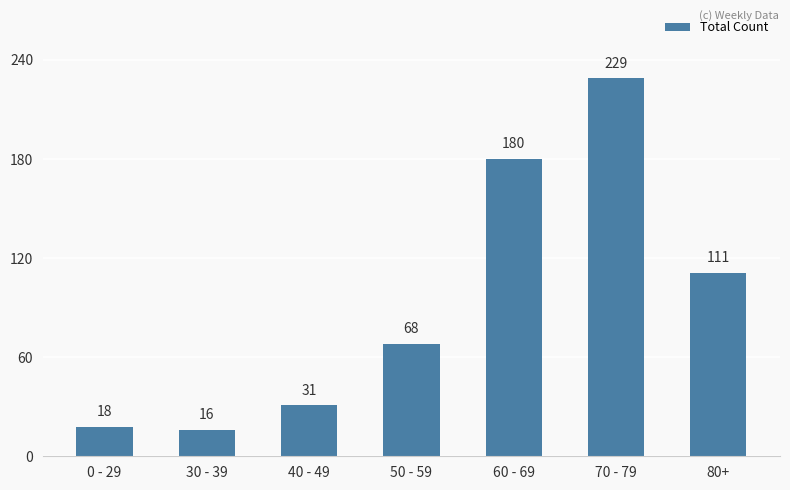

What is the difference between the maximum and second lowest values?

211